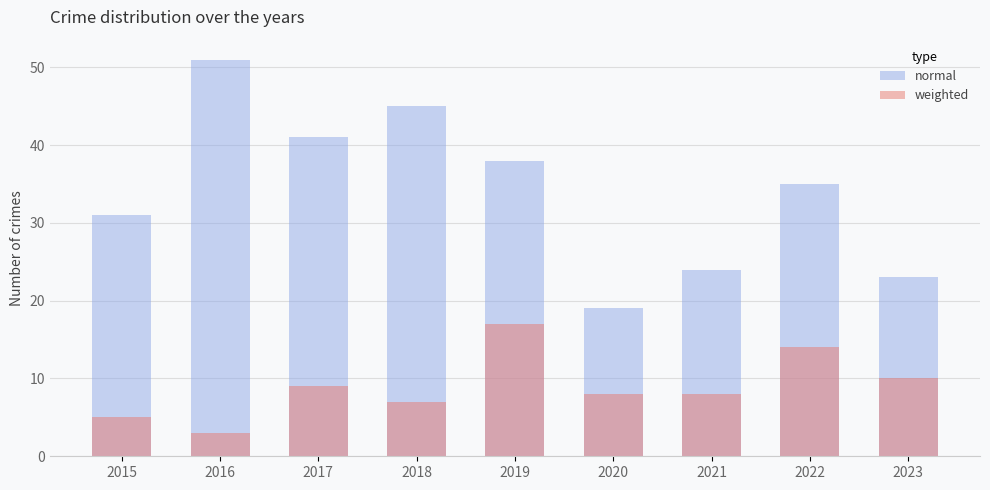

Where does the weighted series first go above 8?

2017